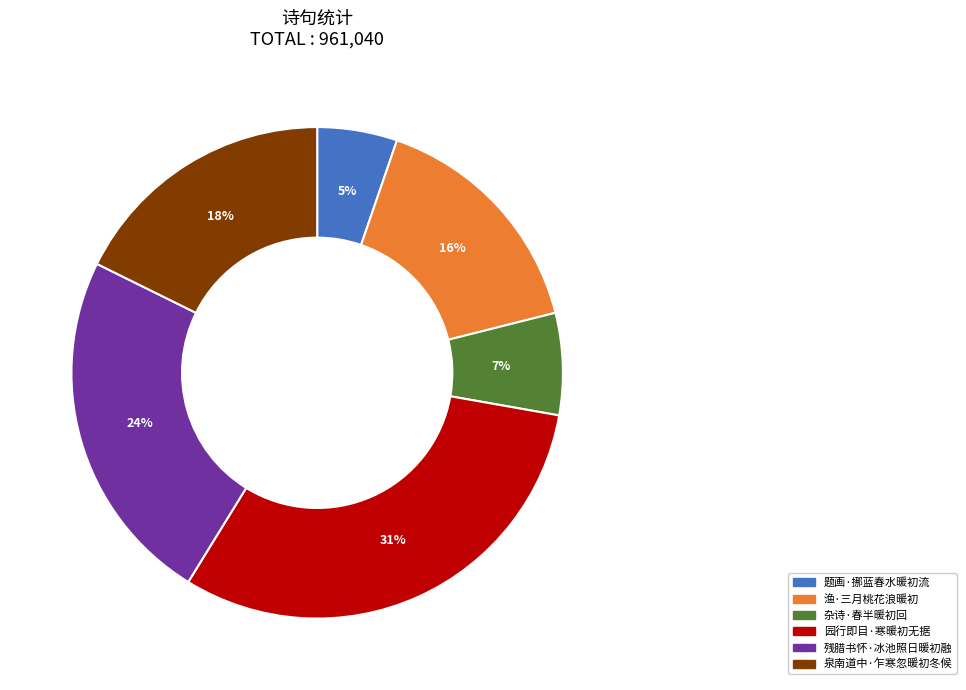

Combined, do 残腊书怀·冰池照日暖初融 and 题画·挪蓝春水暖初流 account for over 50%?

No